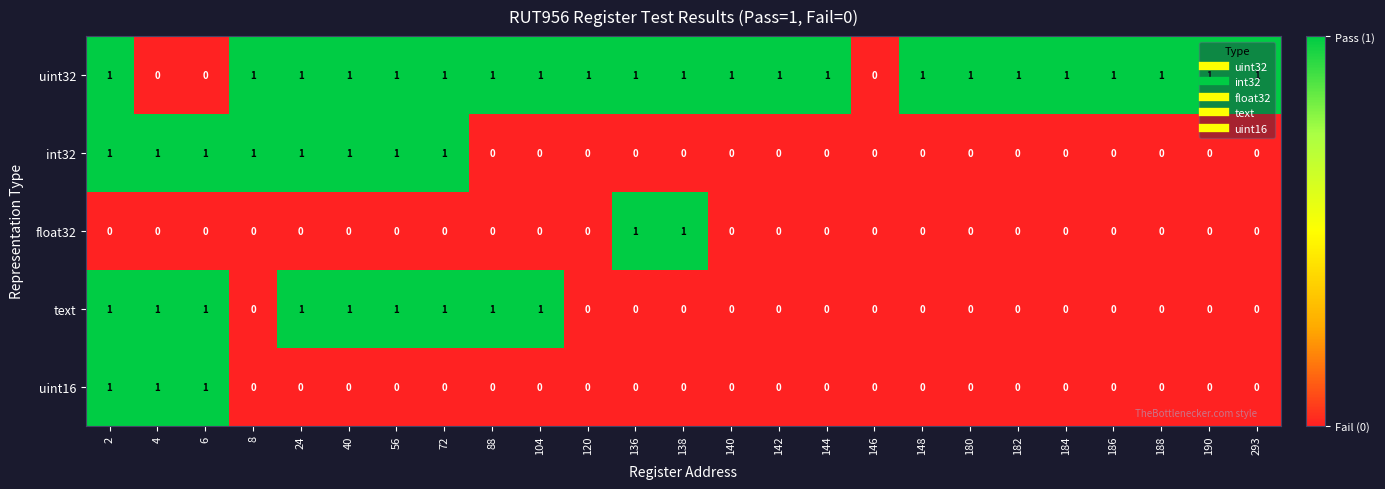

What is the sum of all text values?

9